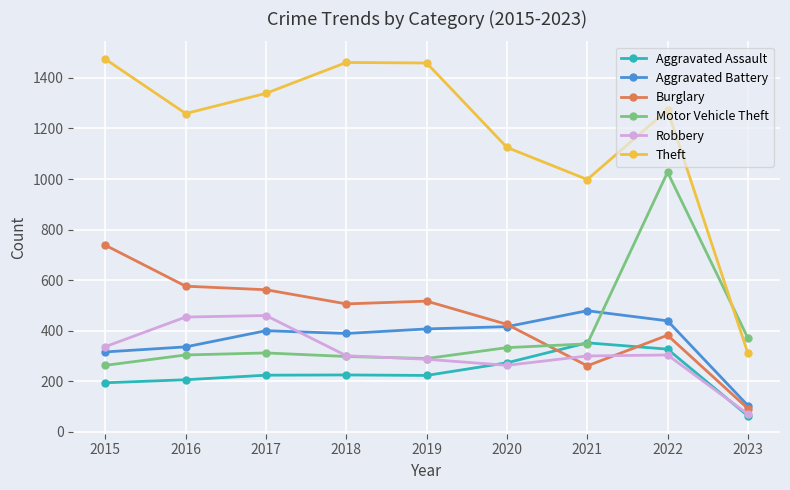

How many series are shown in this chart?

6